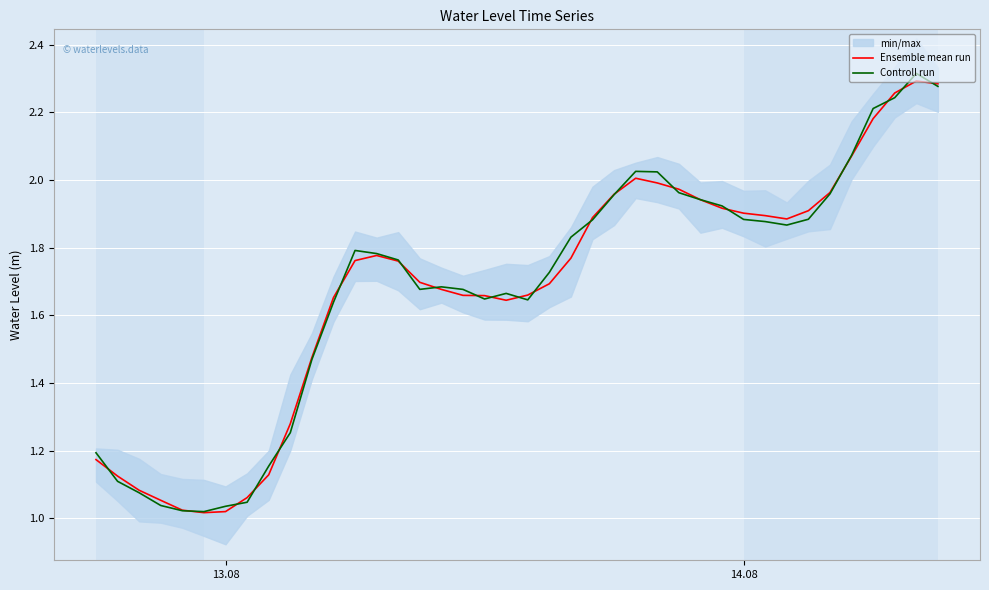

What is the difference between the maximum and minimum values in the Controll run series?

1.3